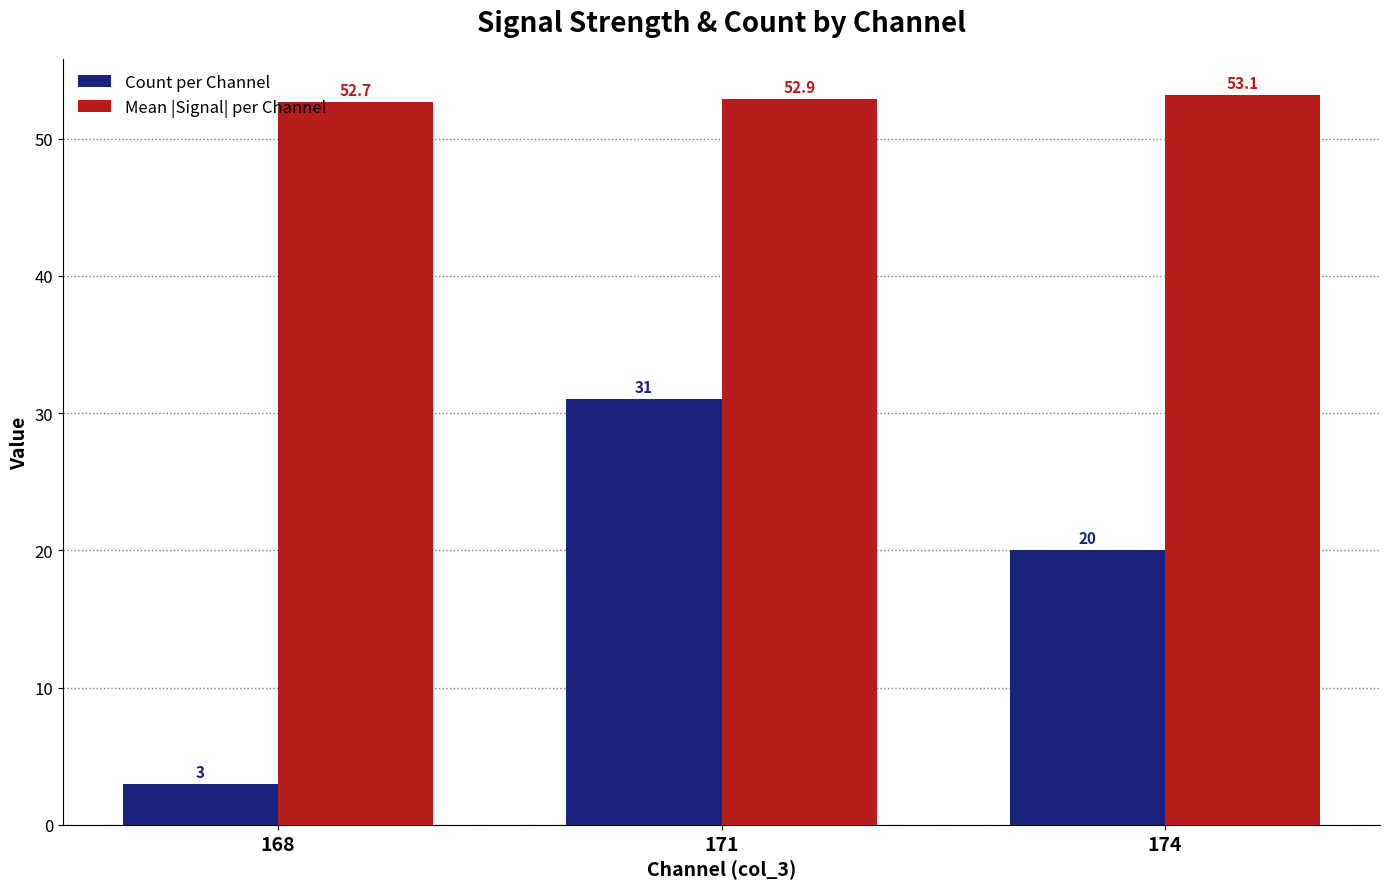

Is it true that Mean |Signal| per Channel equals 83.7 at 171?

False